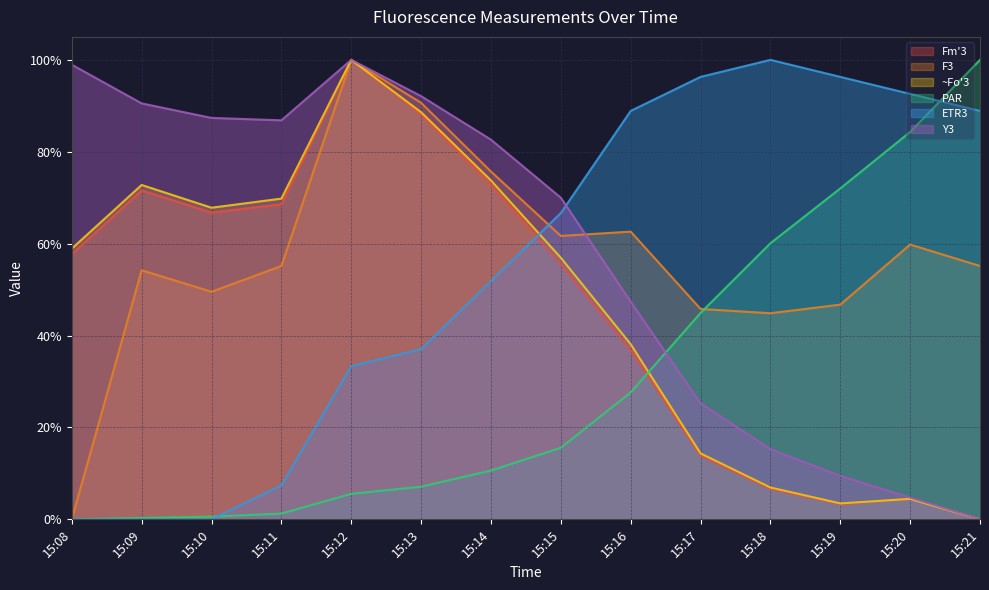

What are all the series names shown in the legend?

Fm'3, F3, ~Fo'3, PAR, ETR3, Y3